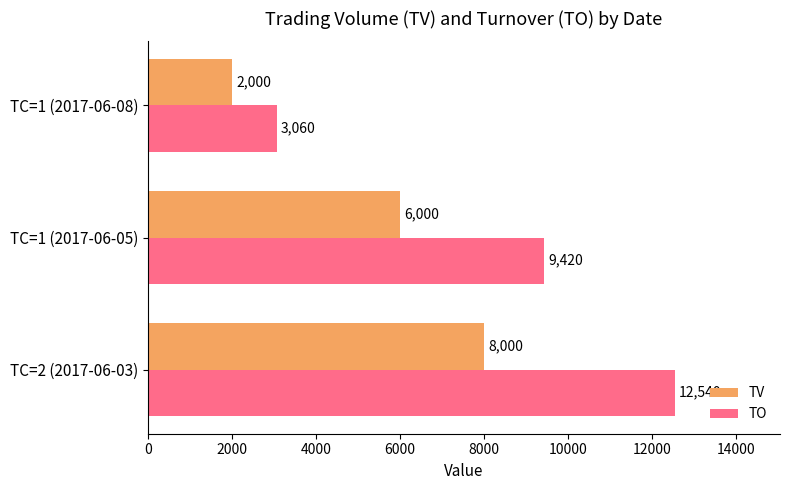

Which series has the largest total across all categories?

TO